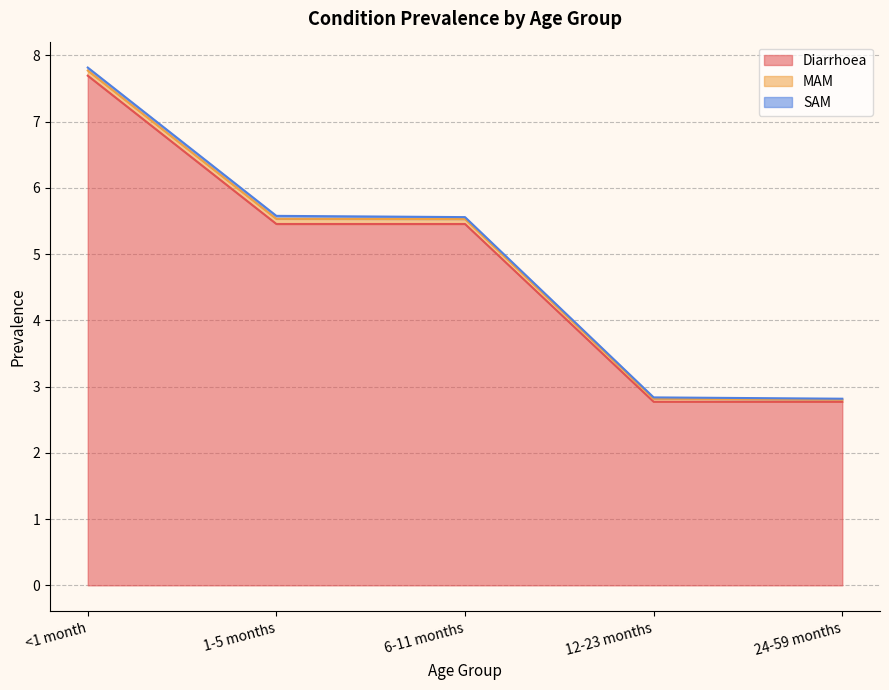

True or false: MAM and SAM intersect in this chart.

False